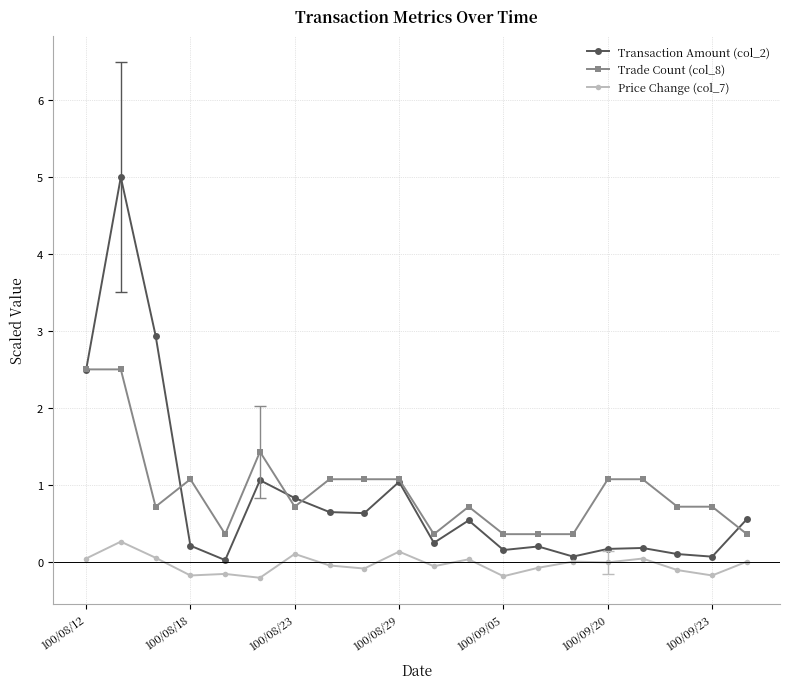

True or false: Trade Count (col_8) has more than 2 points higher than both neighbors.

True